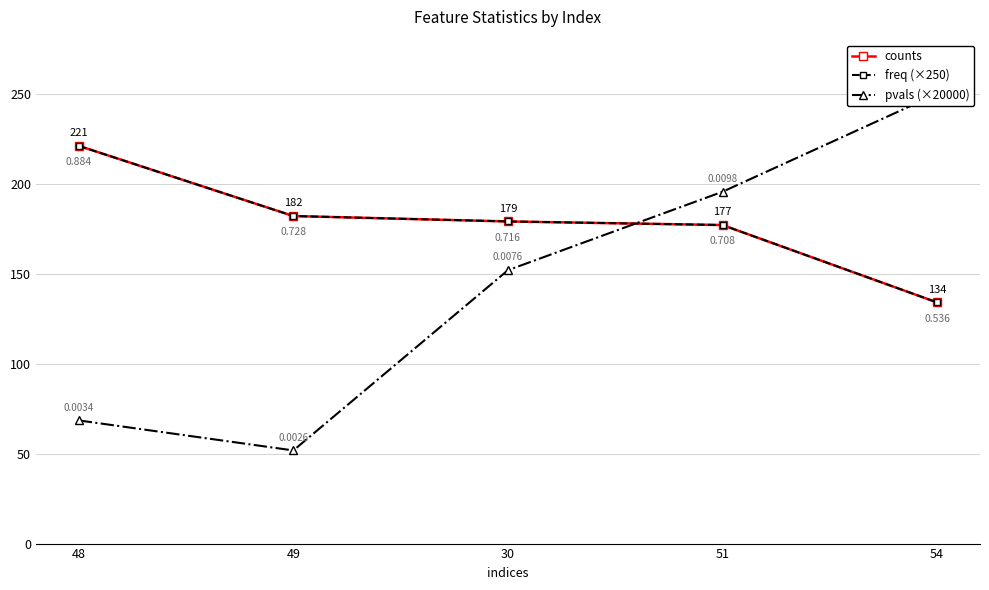

At which category does the chart reach its peak across all series?

54